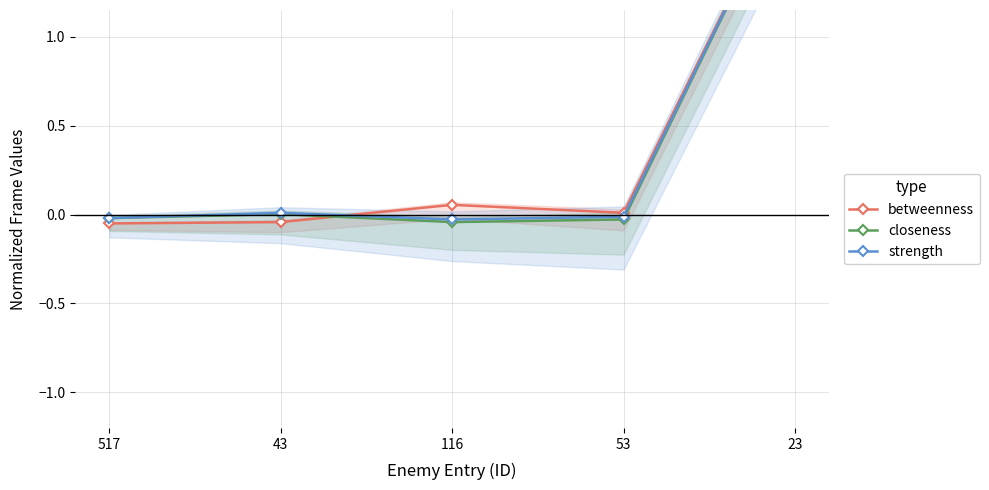

At which label is betweenness closest to 0?

53